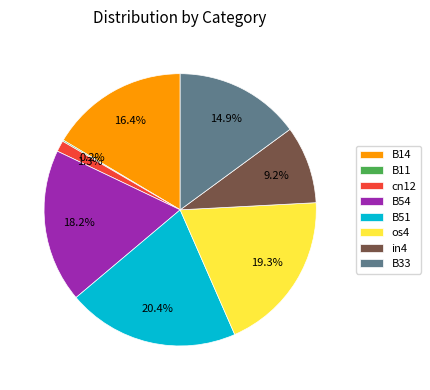

Is B51 the majority of the pie?

No